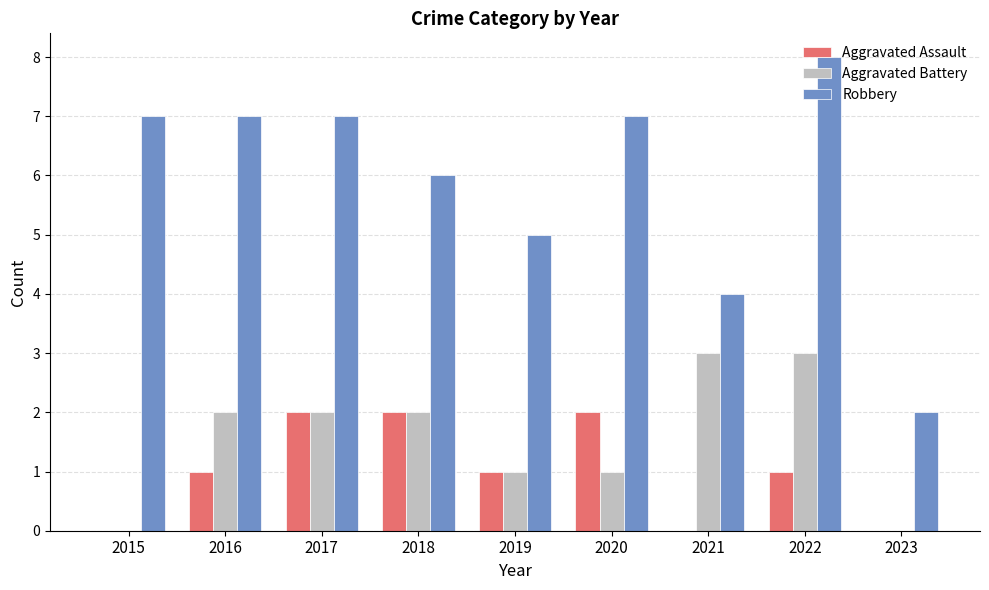

What value does the Robbery series have at 2019?

5